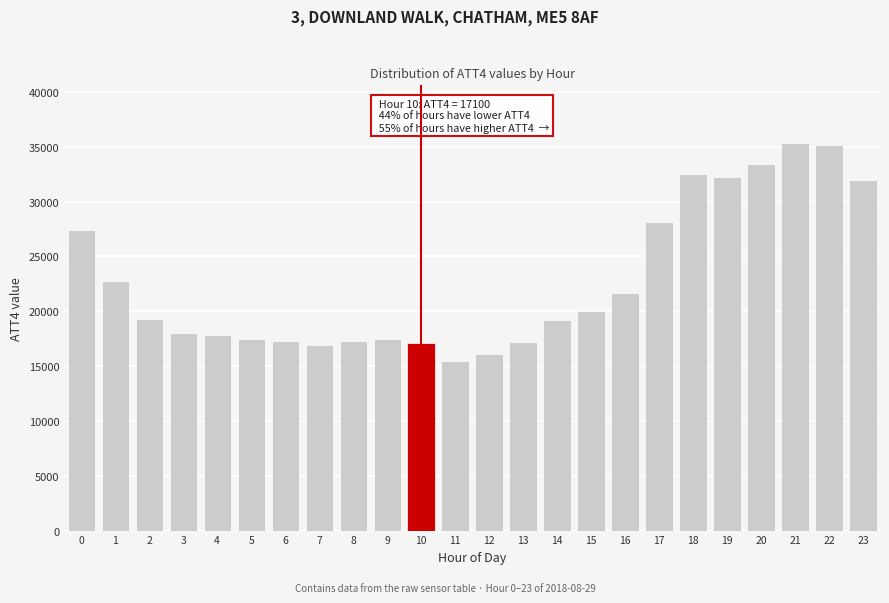

What is the change in value from 4 to 7?

-900